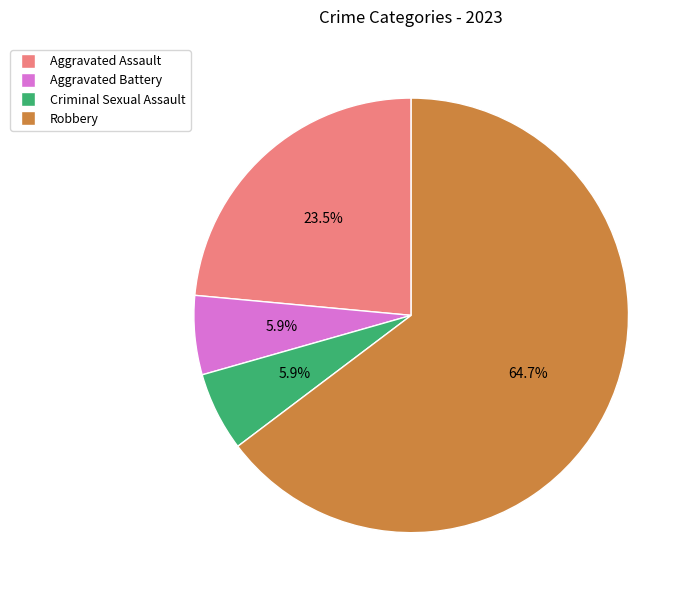

To the nearest percent, what portion does Aggravated Battery represent?

6%